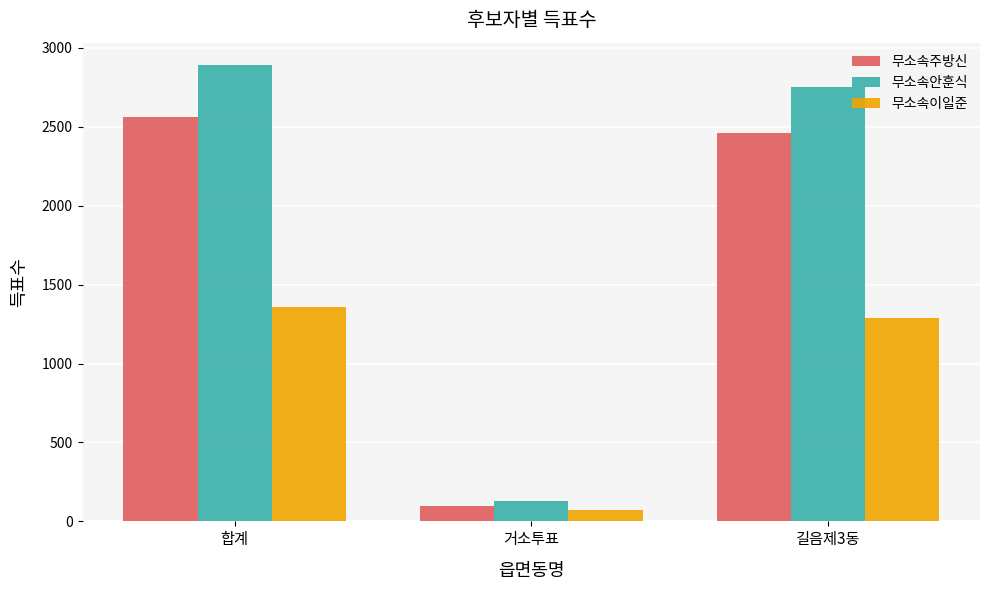

Is the value of 무소속이일준 at 길음제3동 greater than the value of 무소속안훈식 at 합계?

No